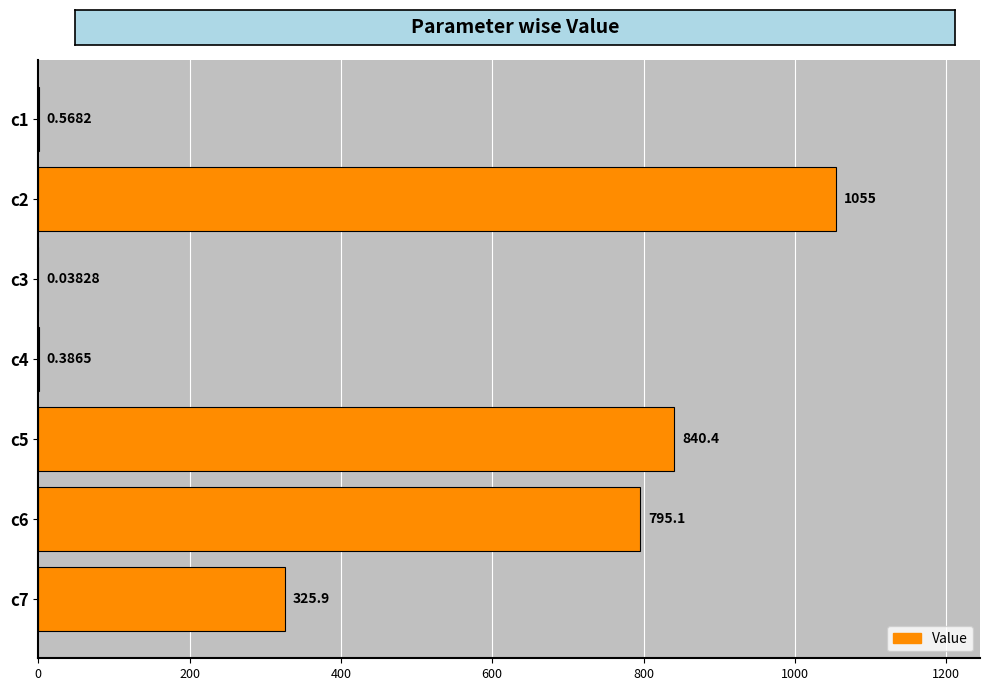

What is the sum of the values at c2 and c7?

1380.8